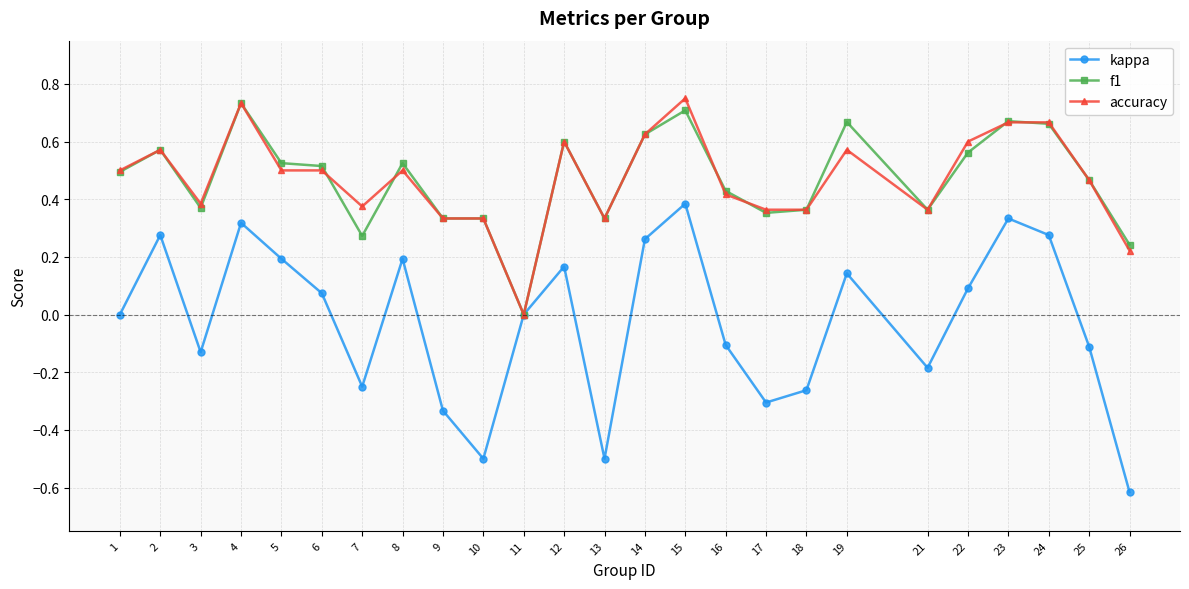

Is the value of accuracy at 10 greater than the value of f1 at 5?

No